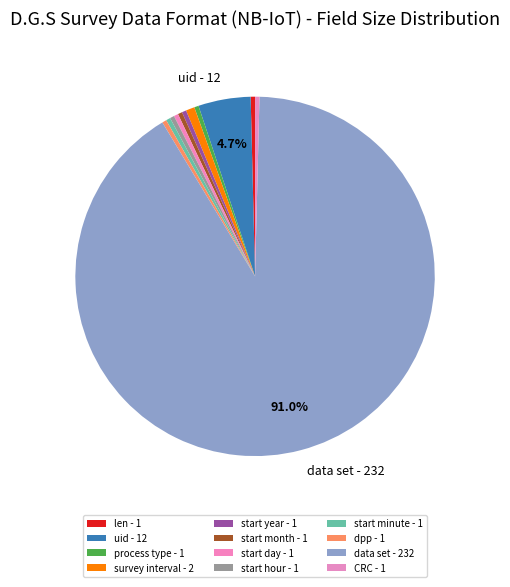

Which category has the biggest portion of the pie?

data set